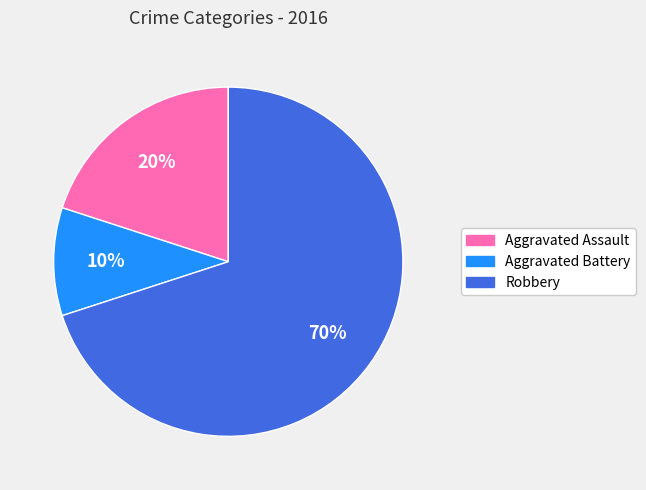

How many slices are in this pie chart?

3